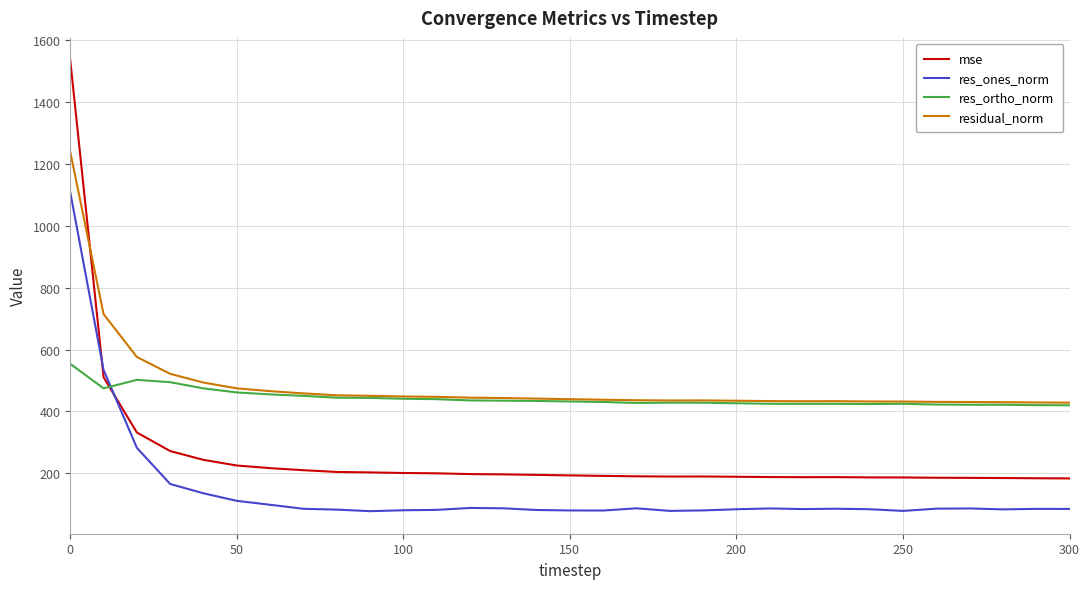

Rank the series by their maximum value, from lowest to highest.

res_ortho_norm, res_ones_norm, residual_norm, mse